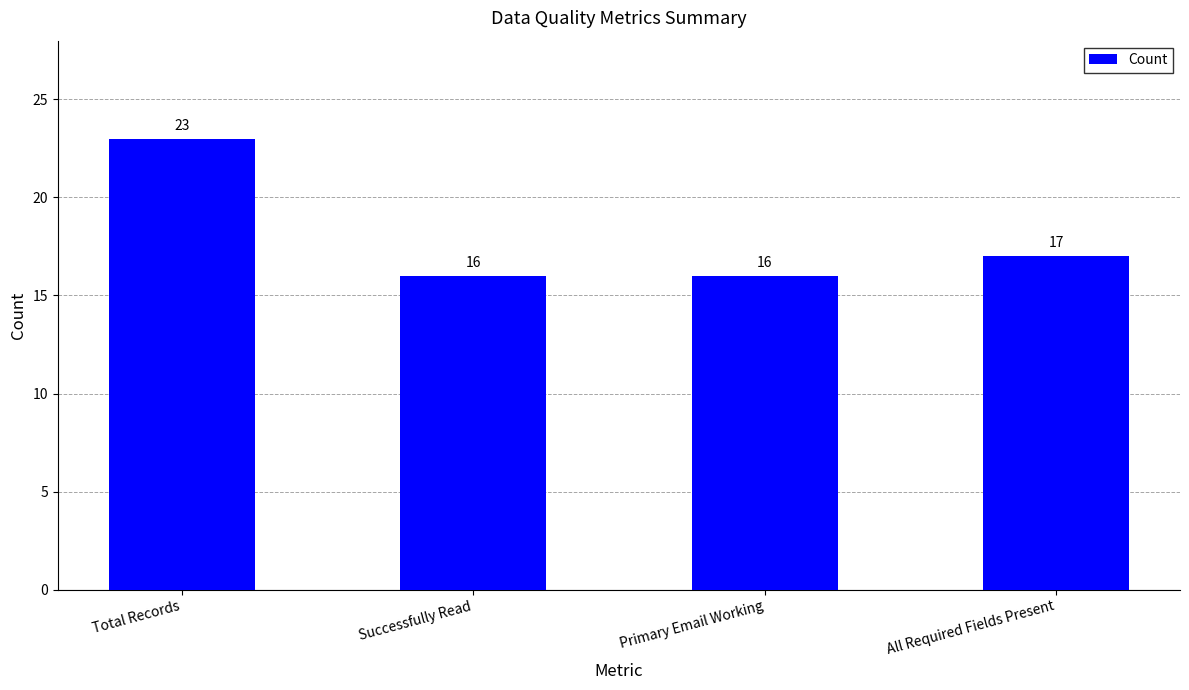

What is the sum of the values at Primary Email Working and Total Records?

39